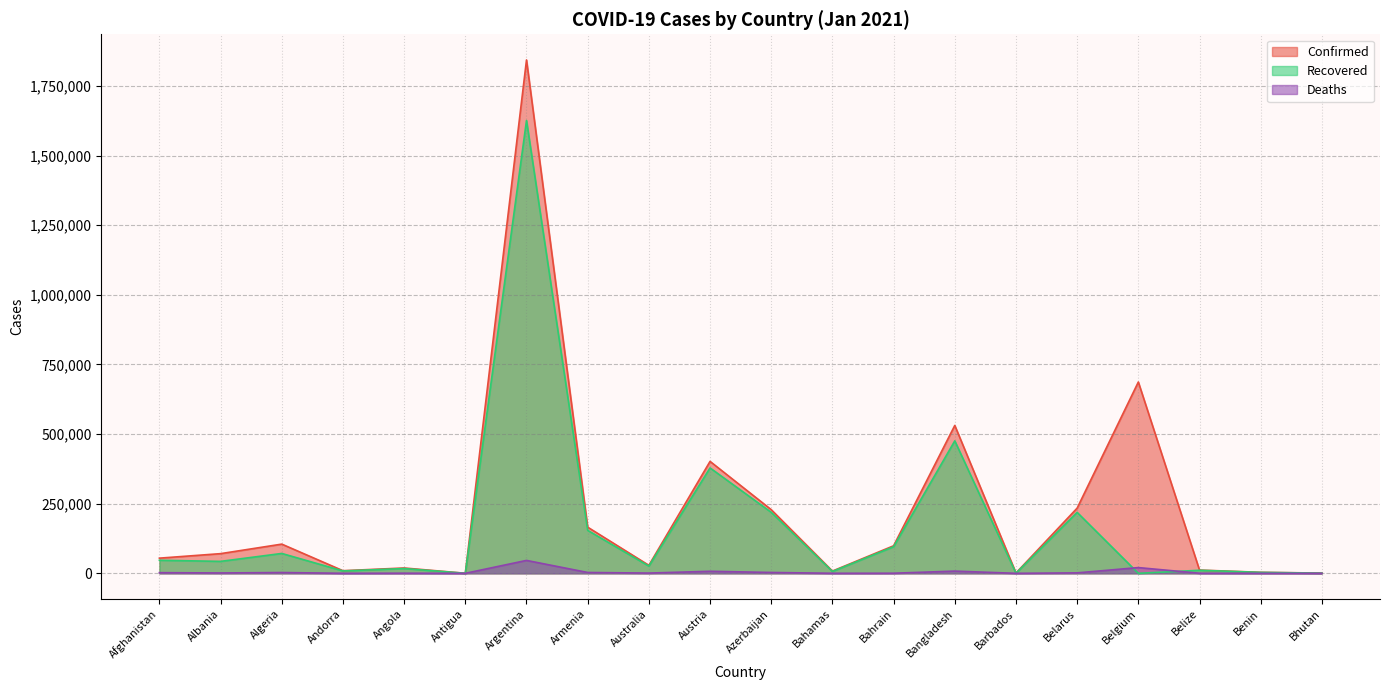

How many interior local peaks does the Recovered series have?

7